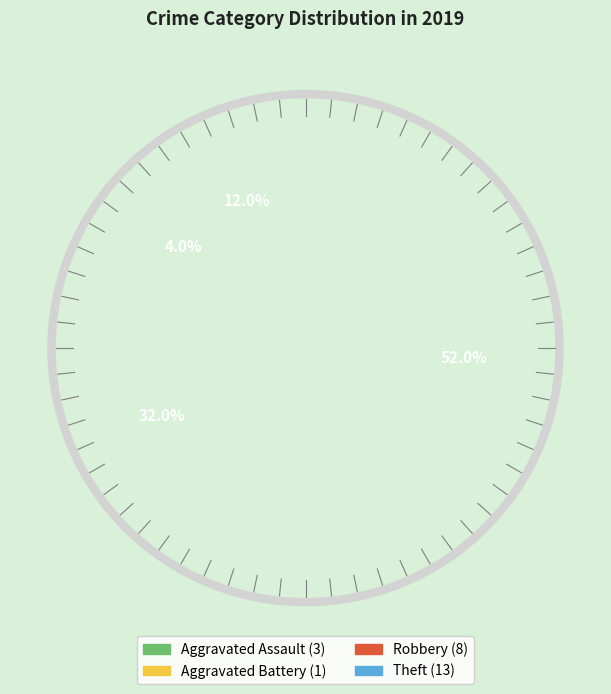

Do Aggravated Battery and Aggravated Assault together represent more than half of the pie?

No